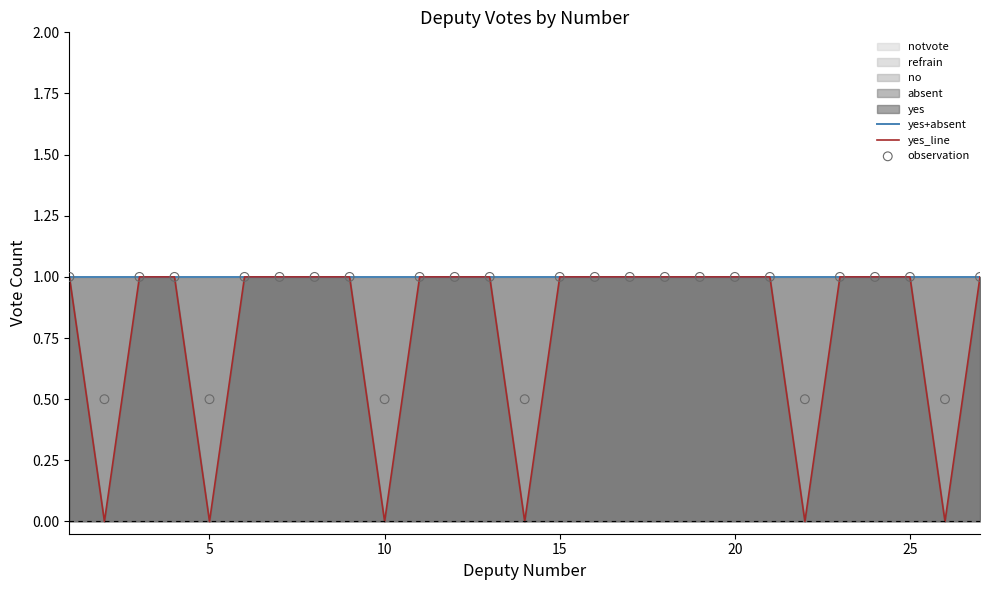

Which series reaches the minimum Y coordinate?

yes_line